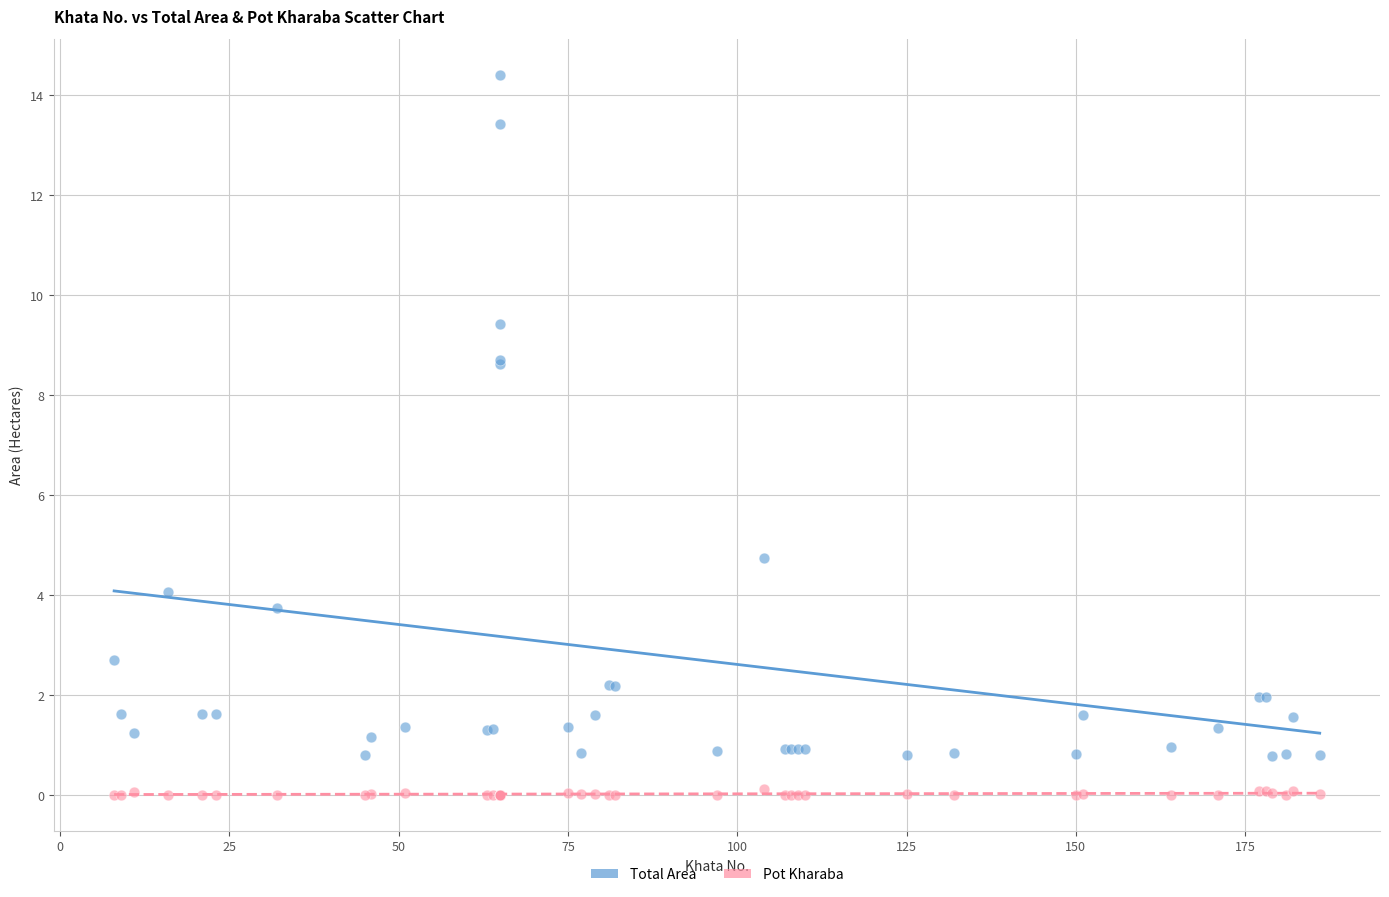

Which series reaches the minimum Y coordinate?

Pot Kharaba